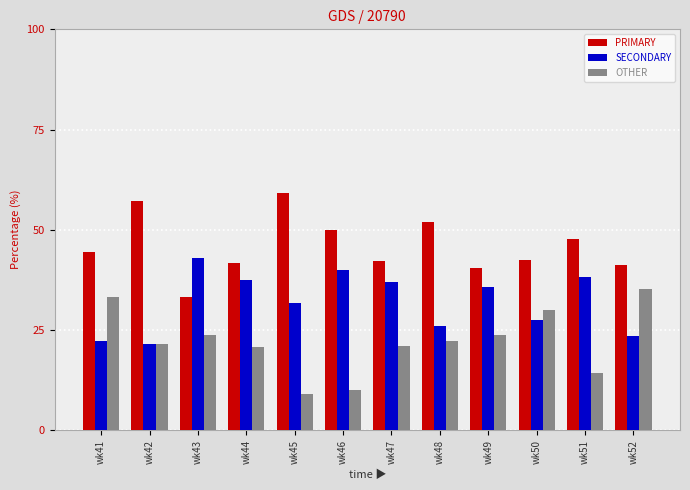

What is the spread (max minus min) of values at wk48?

29.6